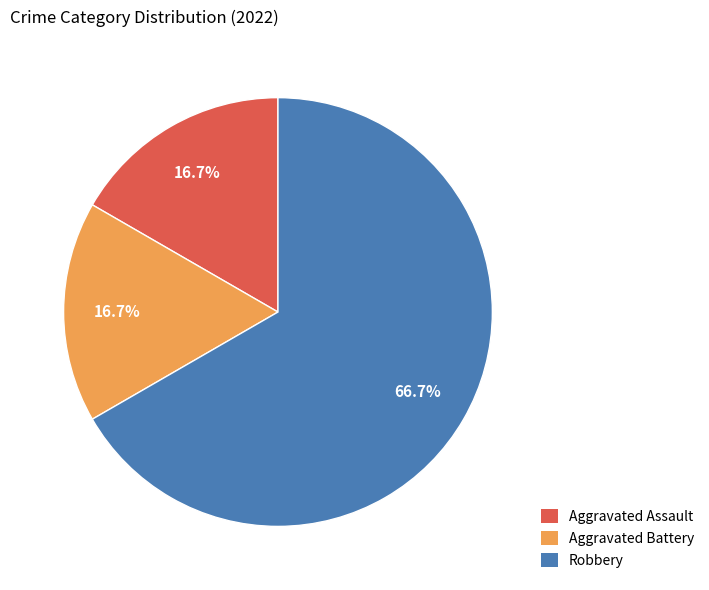

Between Aggravated Assault and Robbery, which is larger?

Robbery